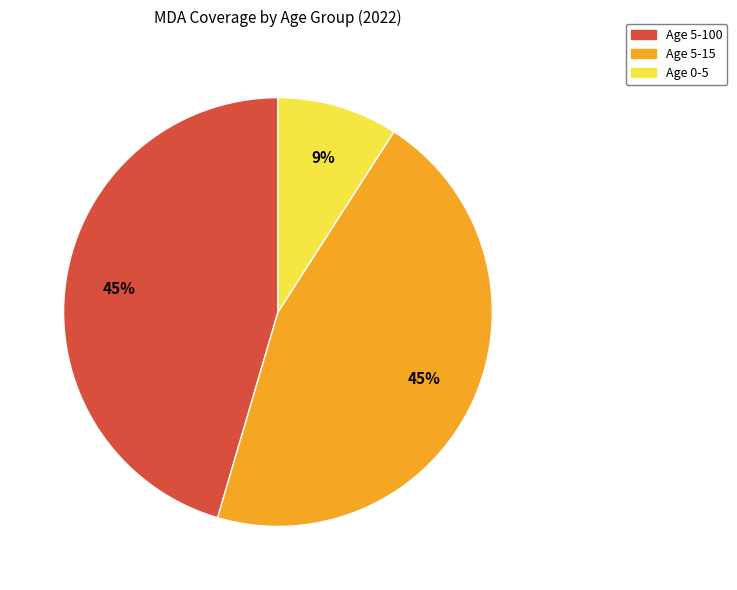

Does Age 5-100 represent more than half of the total?

No